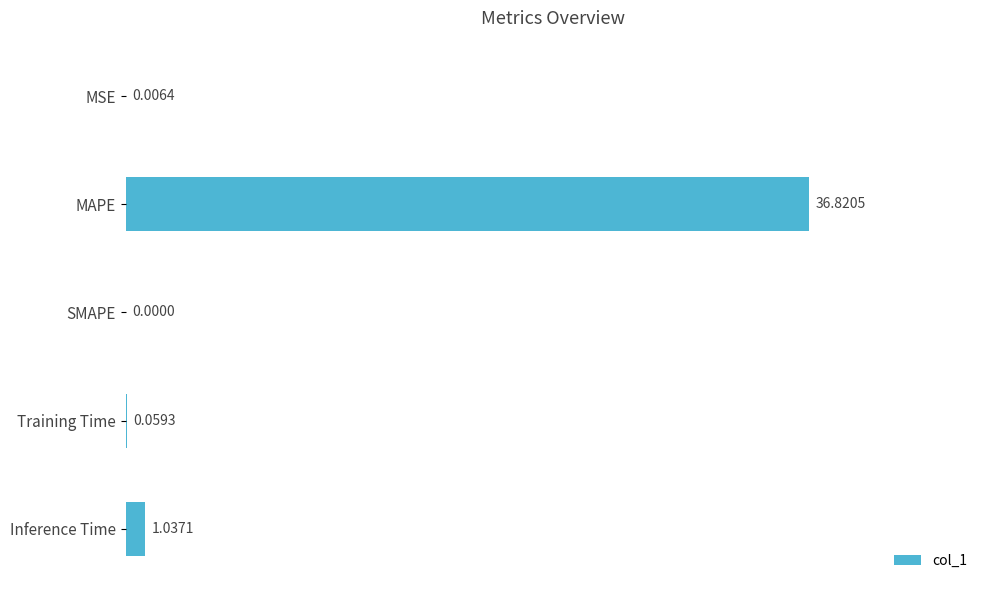

At which category does the chart reach its peak across all series?

MAPE